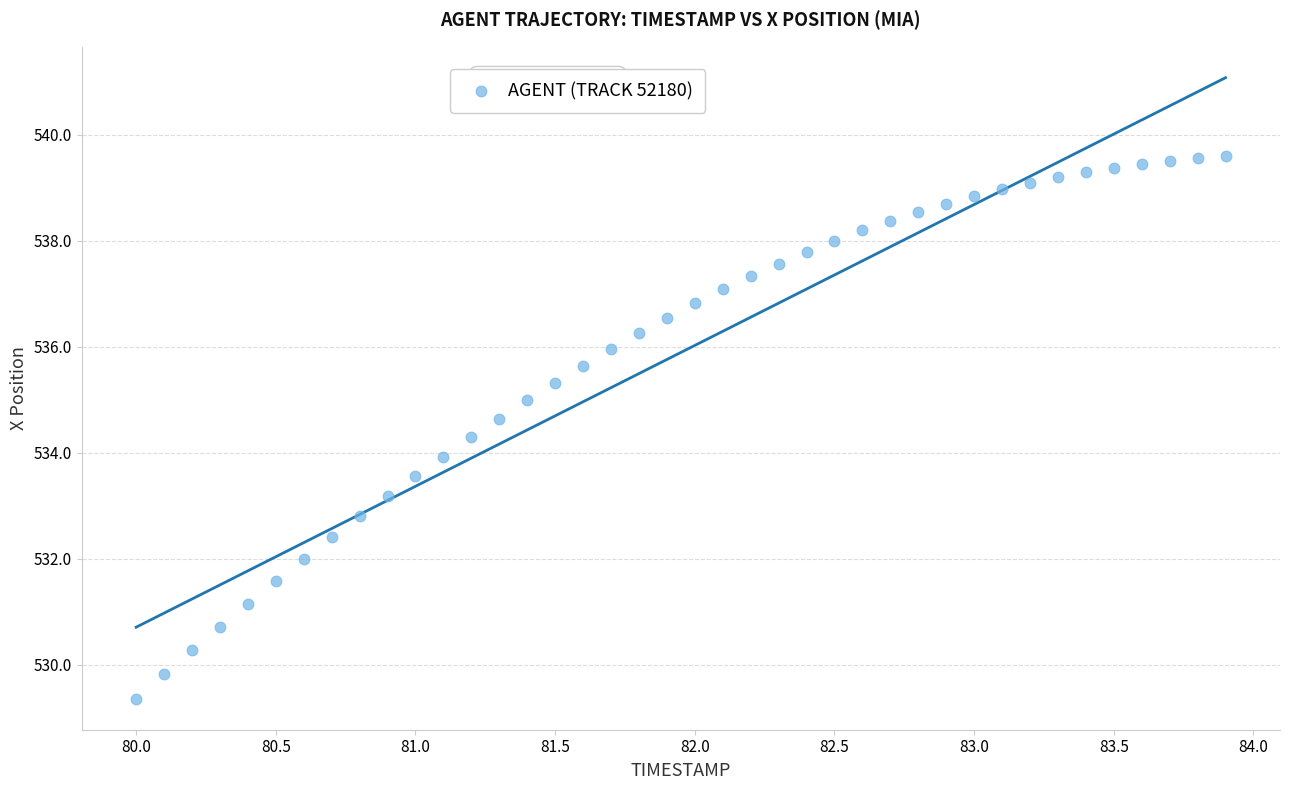

What is the range of X values (max minus min)?

3.9